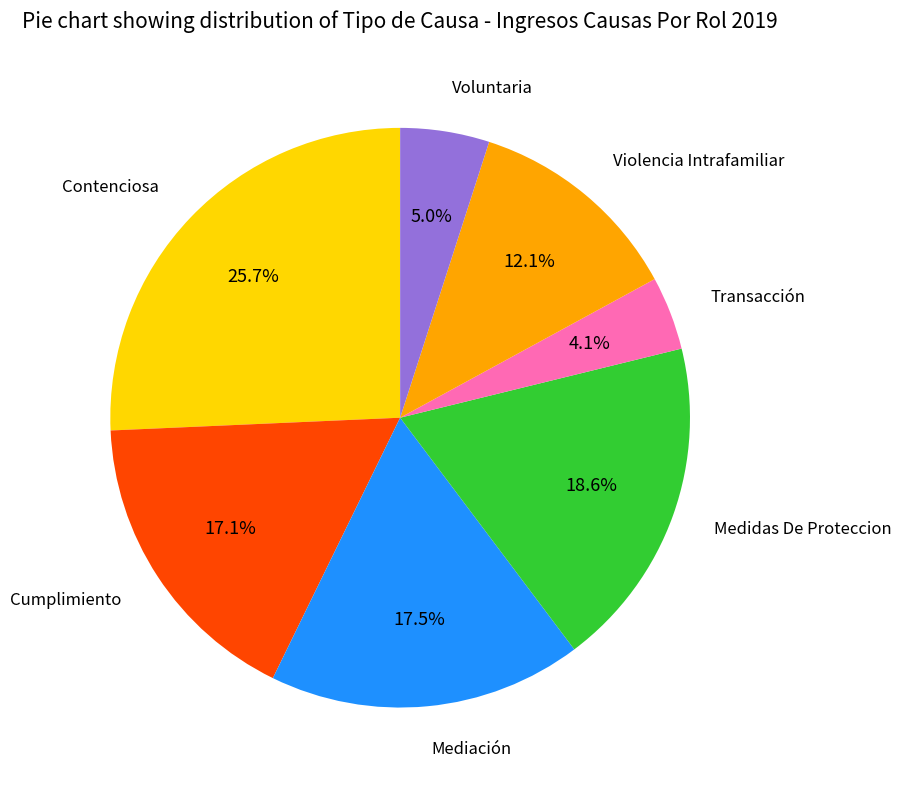

How many slices are in this pie chart?

7